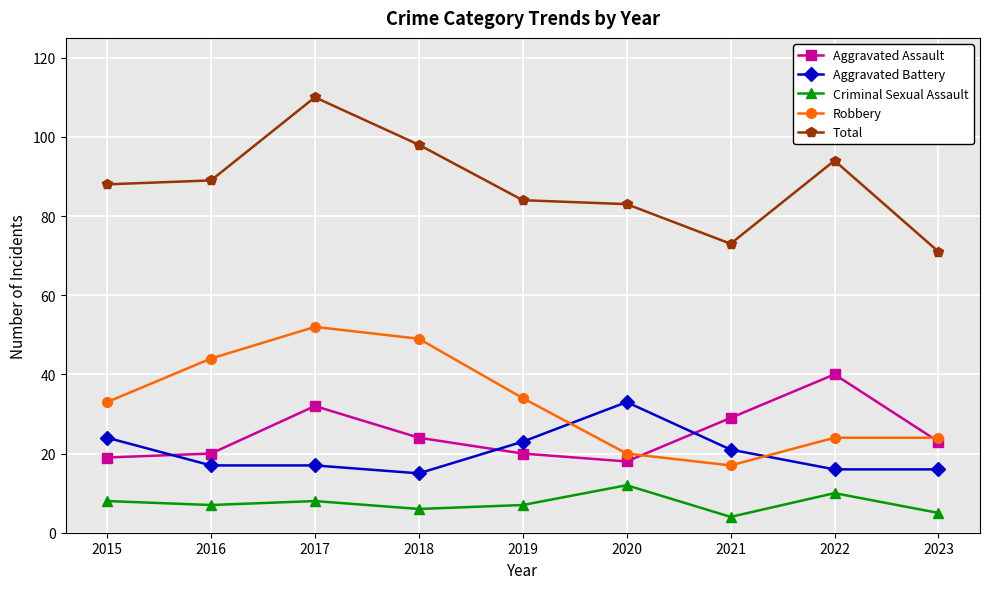

What is the difference between the highest and lowest values at 2022?

84